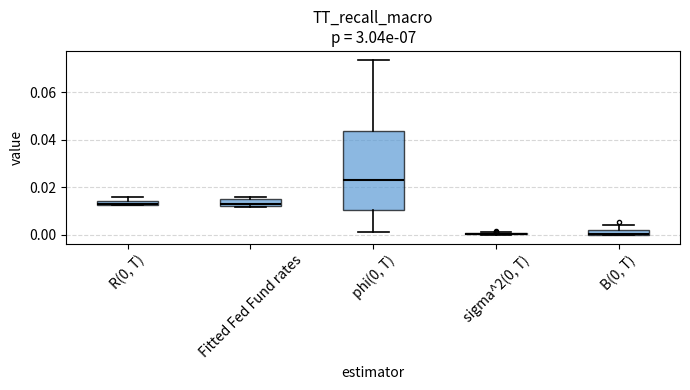

Where is the upper edge of the box for Fitted Fed Fund rates on the y-axis? The values are not printed on the chart, so give them approximately, as read against the axis.

0.016